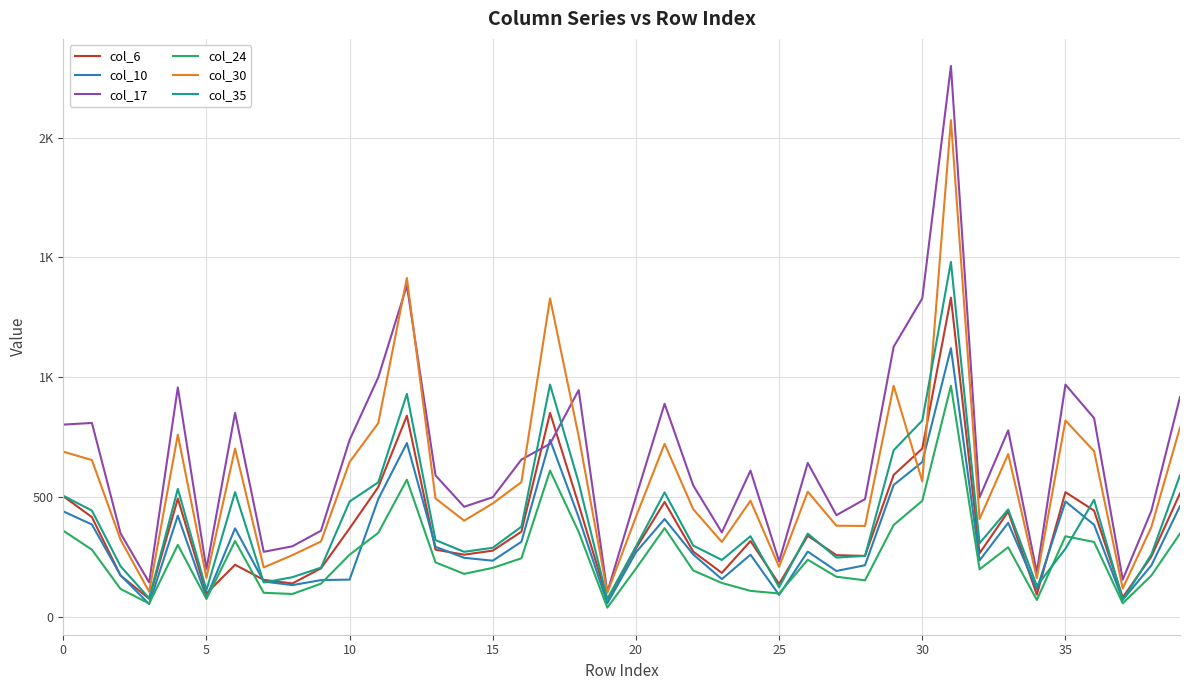

At which label is col_35 closest to 775?

30